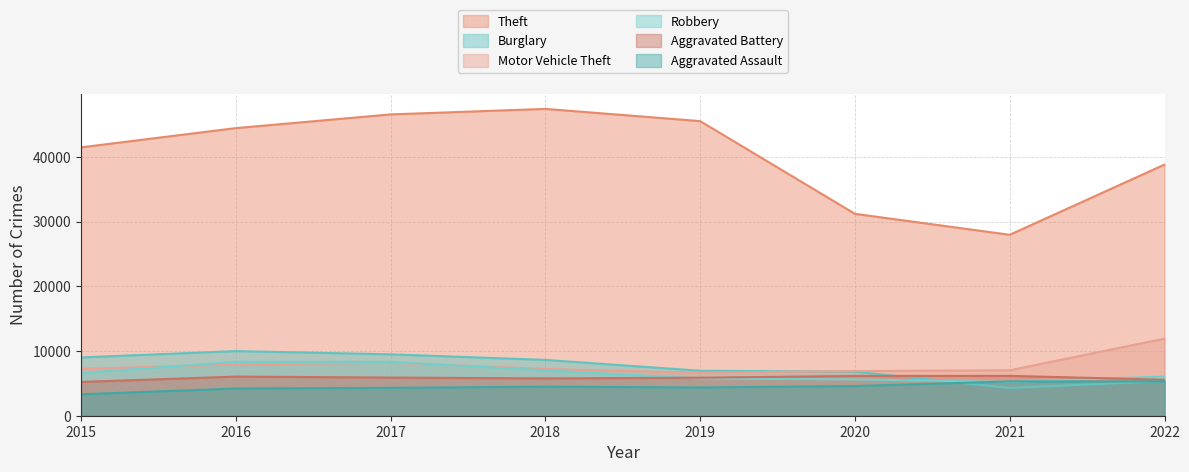

Which series has the largest range (max minus min)?

Theft